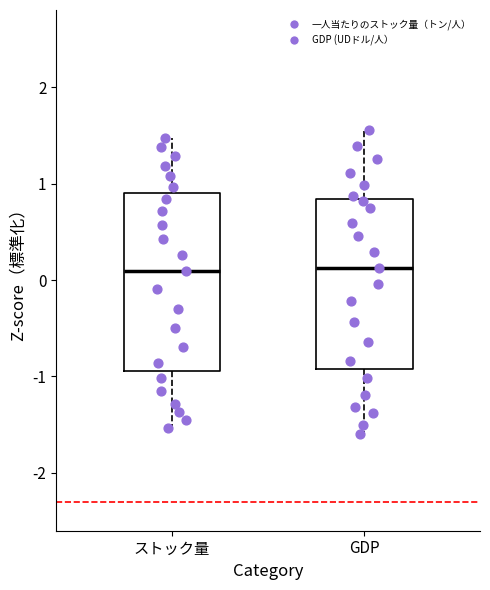

Reading left to right, transcribe this box plot: for each box, give where its median line is, the range the box spans, and where its two whiskers end, as read against the y-axis. The values are not printed on the chart, so give them approximately, as read against the axis.

ストック量: median 0.1, box -0.9 to 0.9, whiskers -1.5 to 1.5
GDP: median 0.1, box -0.9 to 0.8, whiskers -1.6 to 1.6